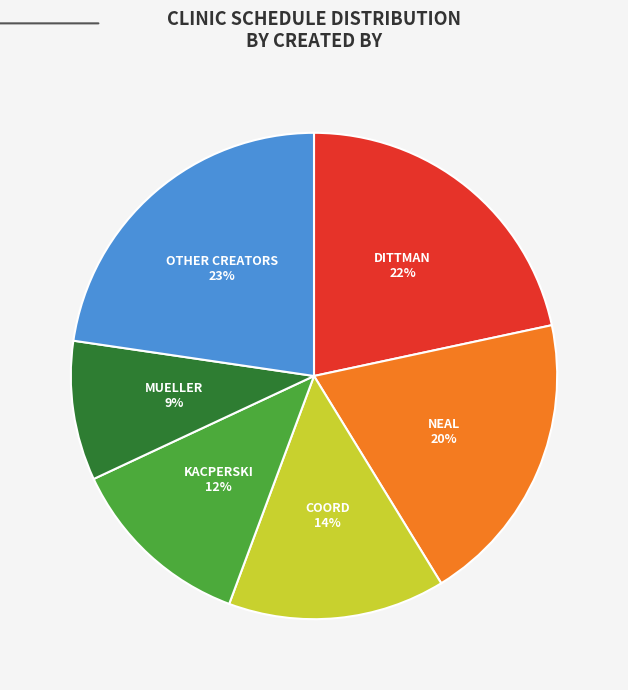

How many segments does this pie chart have?

6